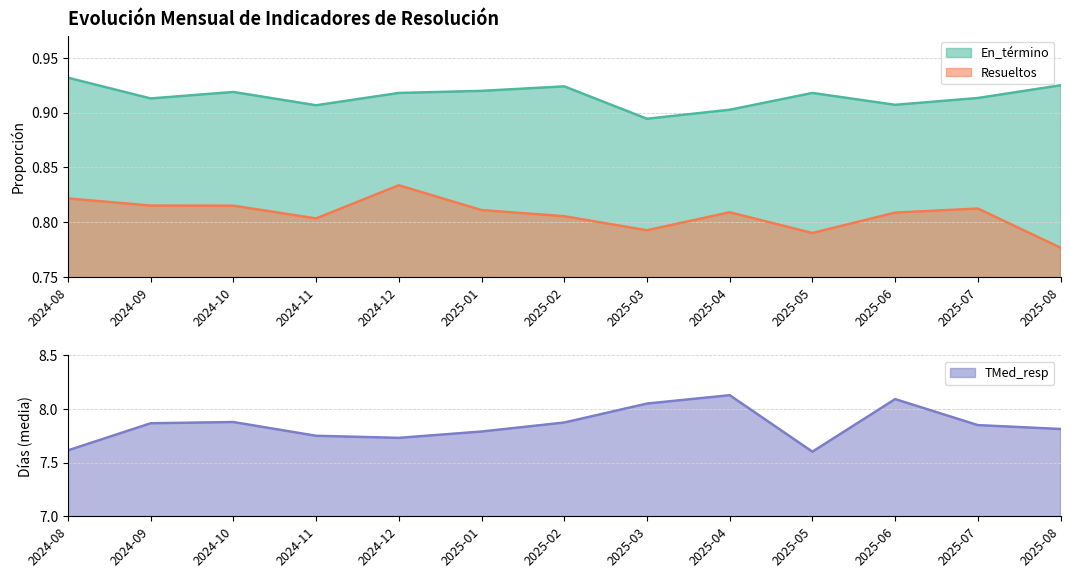

What value does the Resueltos series have at 2025-05?

0.8